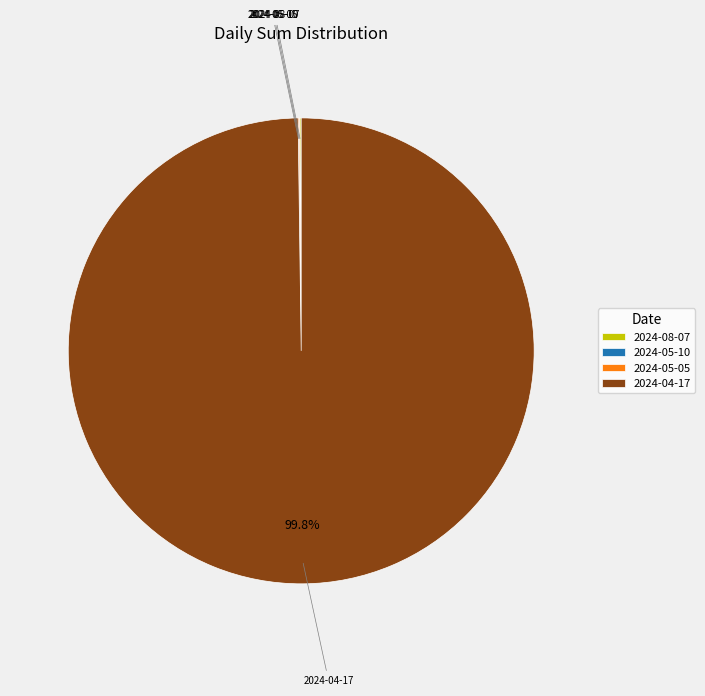

To the nearest percent, what is the average slice percentage?

25%